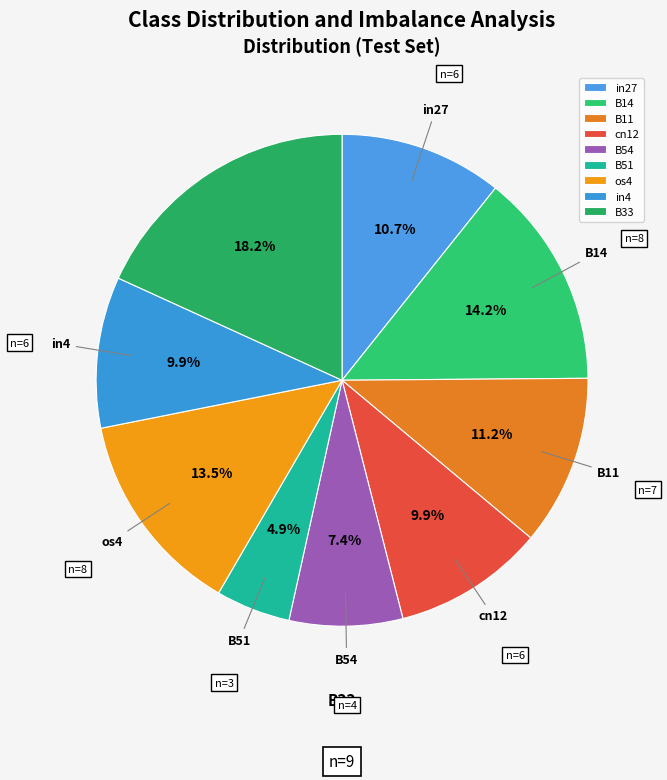

True or false: B51 accounts for 5% of the total.

True